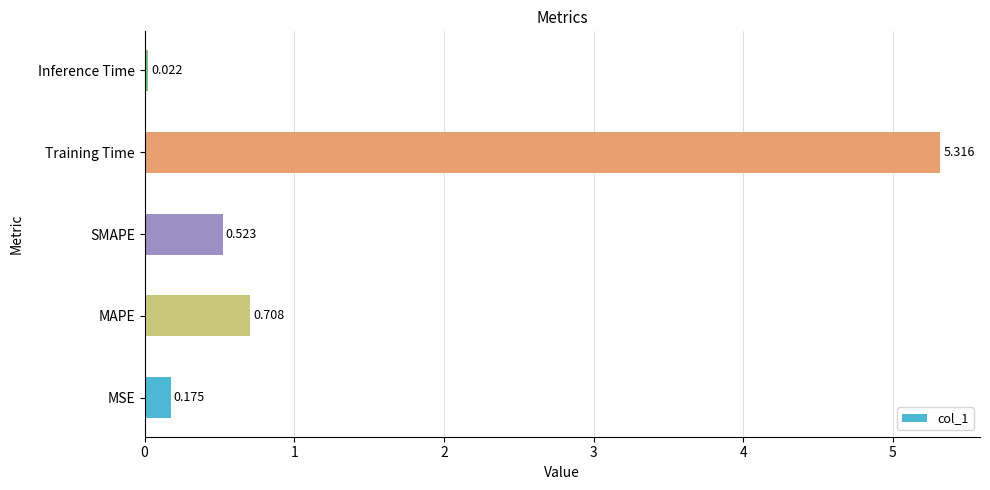

Which label corresponds to the smallest value in the chart?

Inference Time